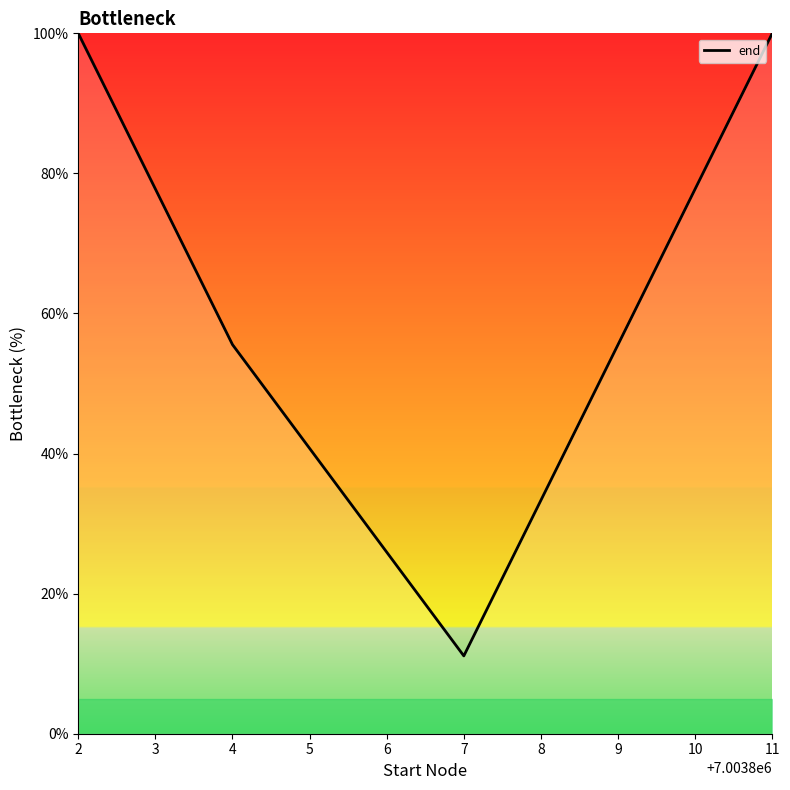

What value does the data have at 2?

100.0